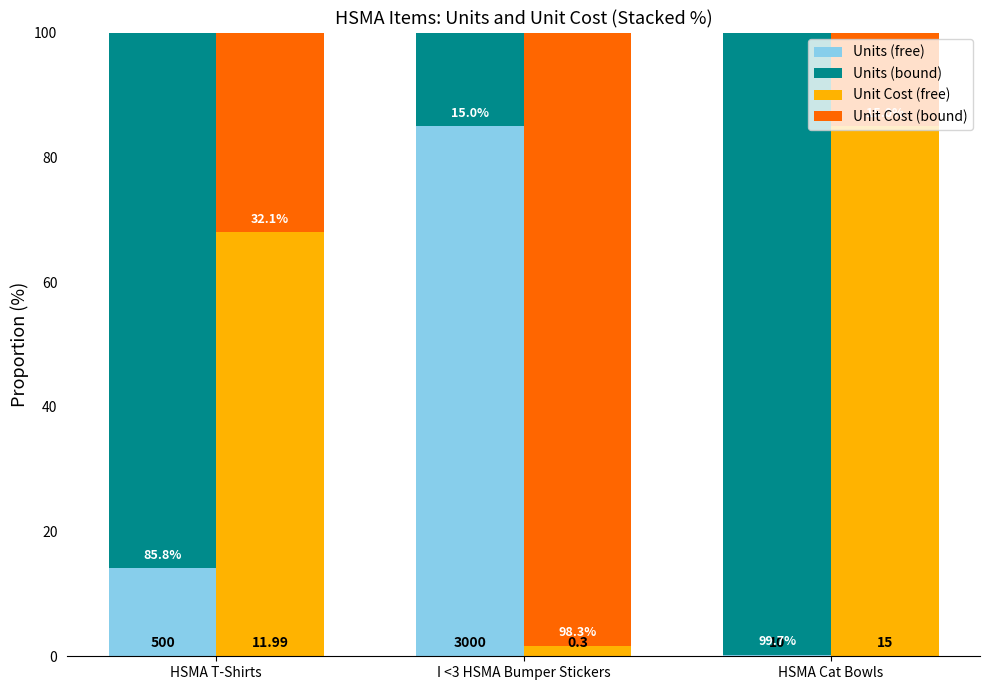

What is the sum of all Units (bound) values?

200.5